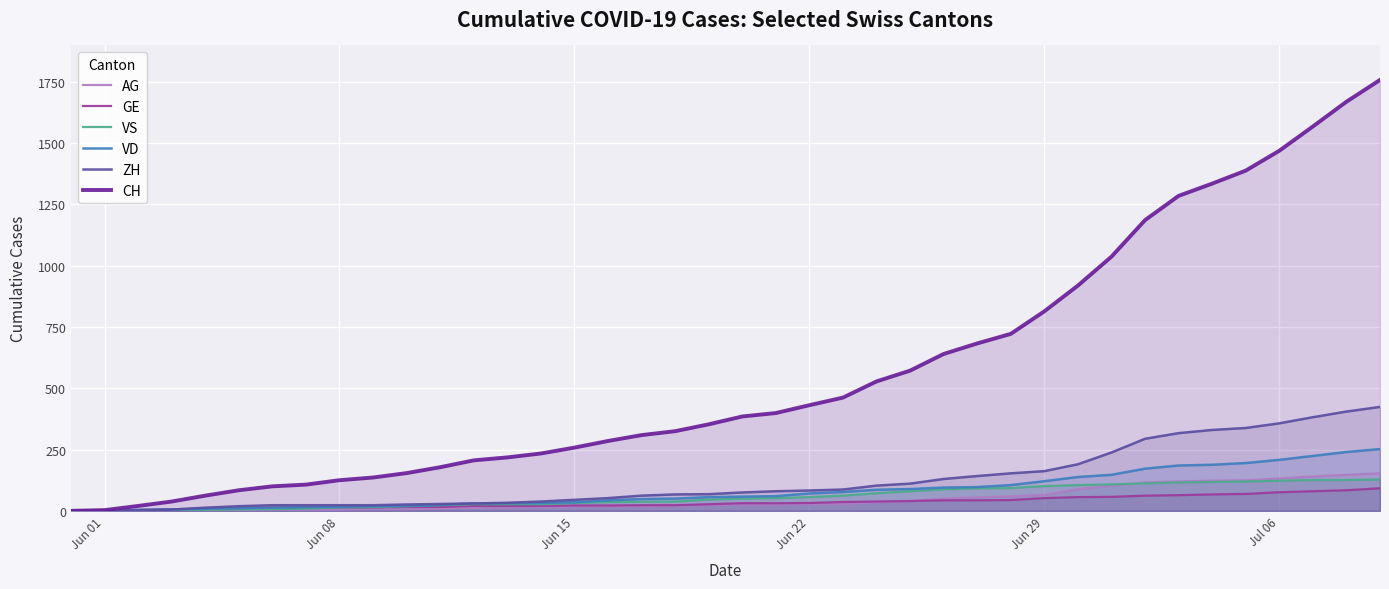

Count the number of categories in the chart.

40